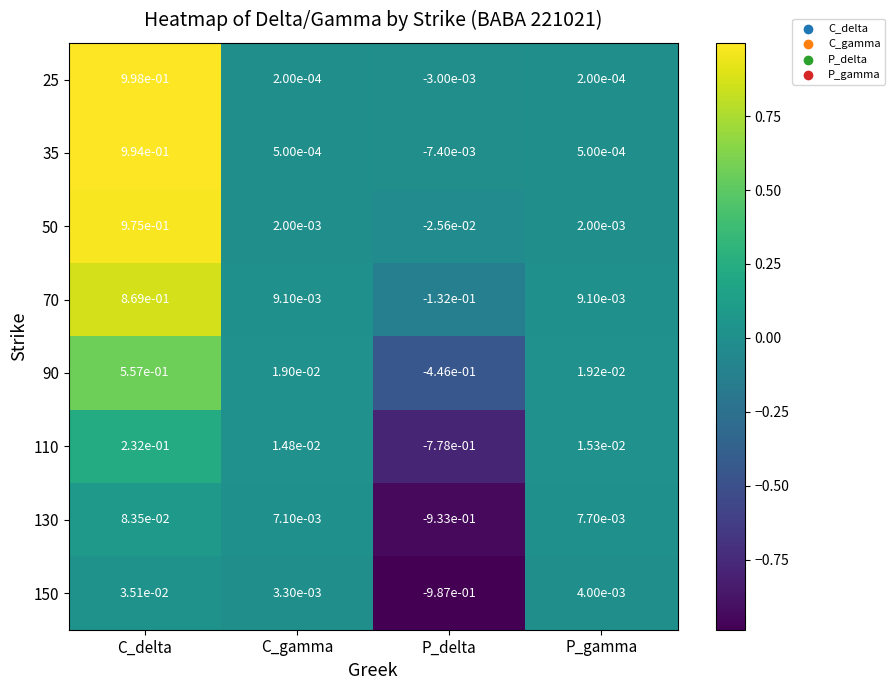

Where does the 50 series first go above 0?

C_delta